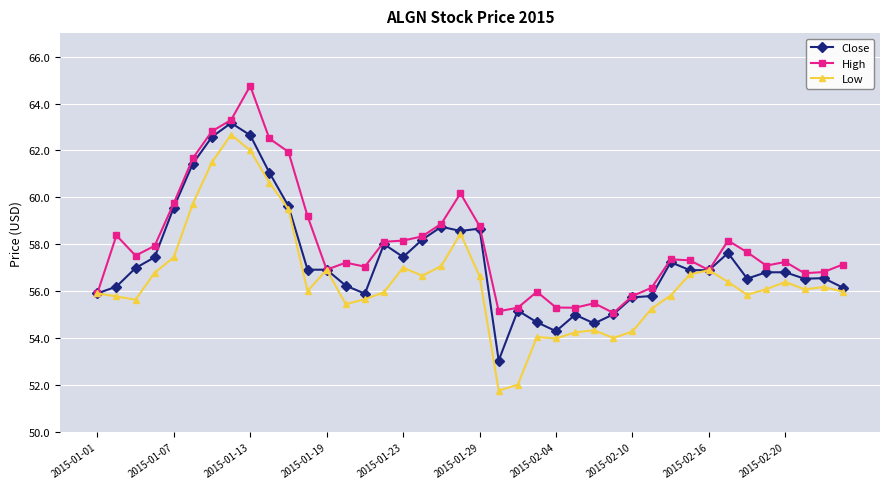

What is the value of the Low point at the 12th from the left?

56.0